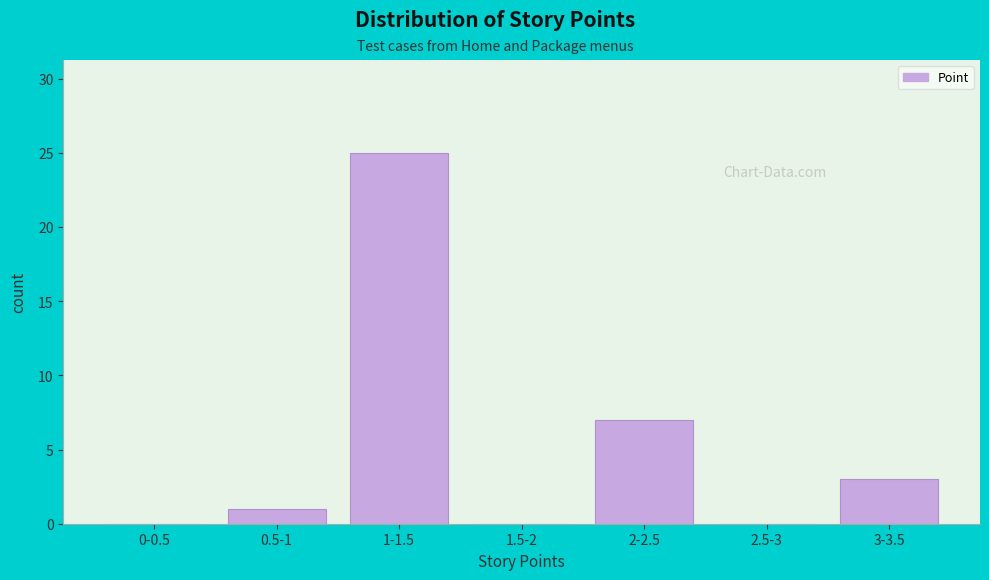

Reading right to left, transcribe all the data shown in this chart.

3-3.5=3	2.5-3=0	2-2.5=7	1.5-2=0	1-1.5=25	0.5-1=1	0-0.5=0